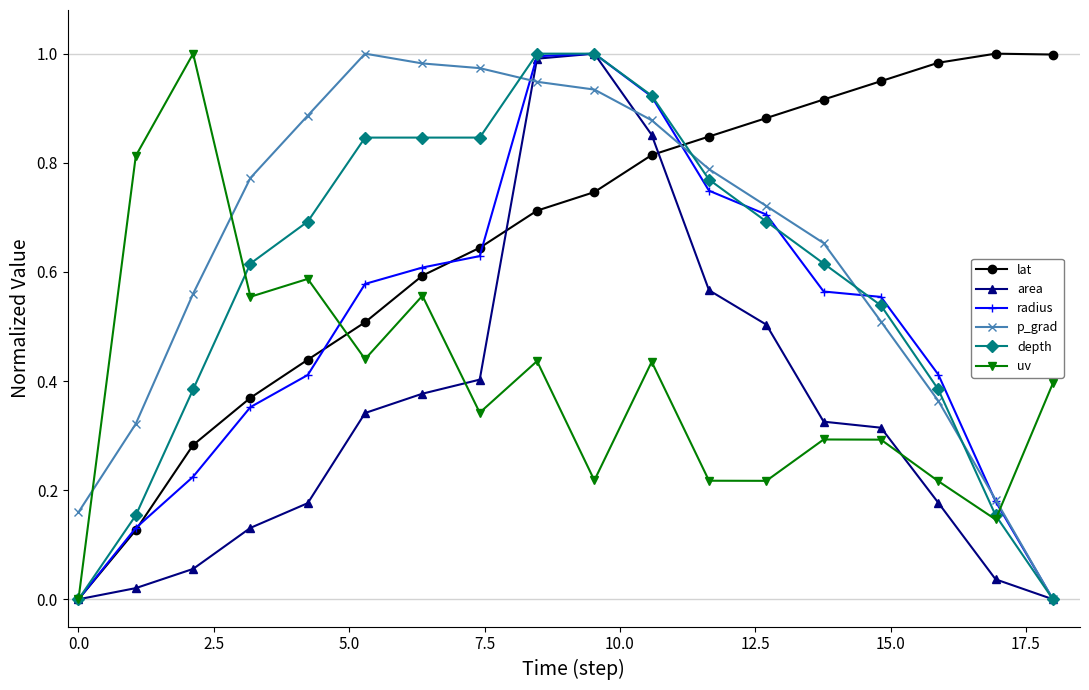

In uv, how many points are higher than both neighbors (excluding endpoints)?

6